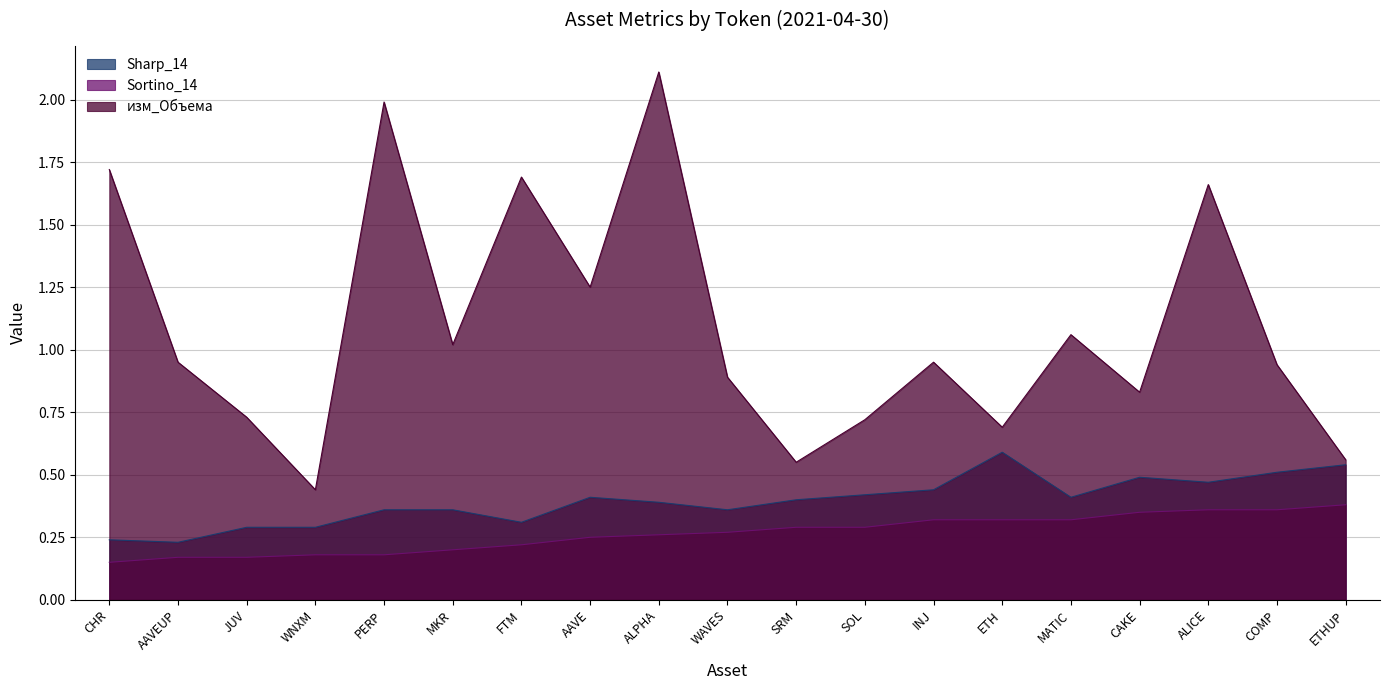

List the labels in order of Sharp_14 value, smallest first.

AAVEUP, CHR, JUV, WNXM, FTM, PERP, MKR, WAVES, ALPHA, SRM, AAVE, MATIC, SOL, INJ, ALICE, CAKE, COMP, ETHUP, ETH